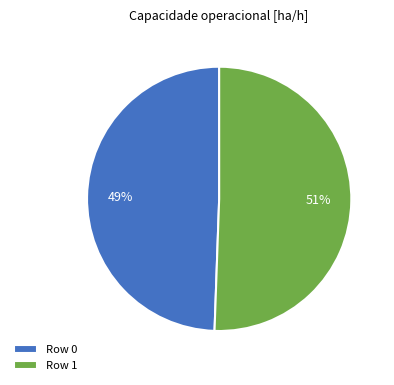

The Row 1 slice represents 51% of the pie. True or false?

True